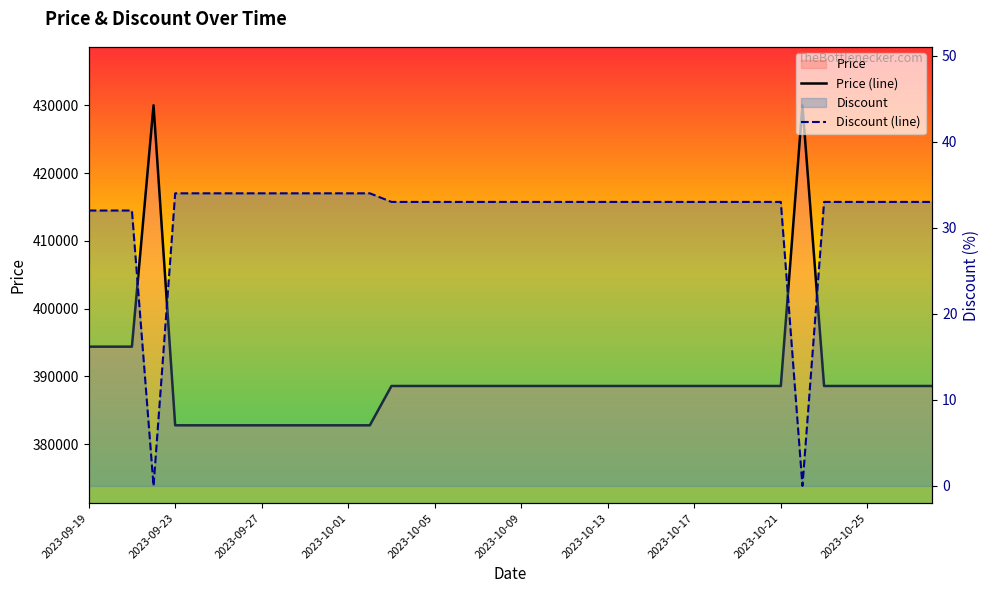

True or false: Discount (line) and Price (line) intersect in this chart.

False